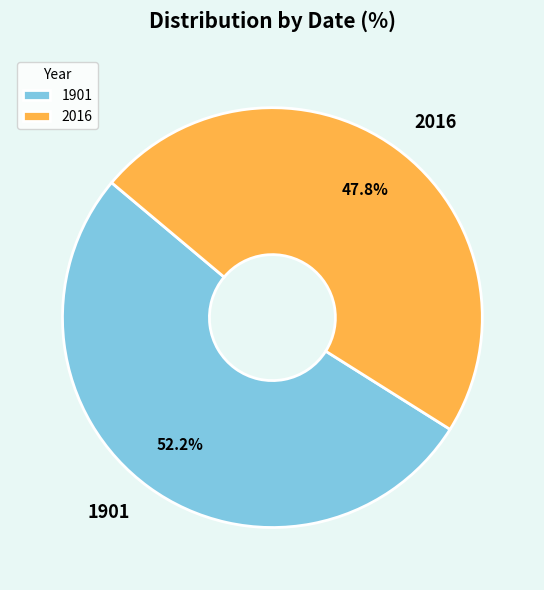

True or false: 1901 accounts for 52% of the total.

True